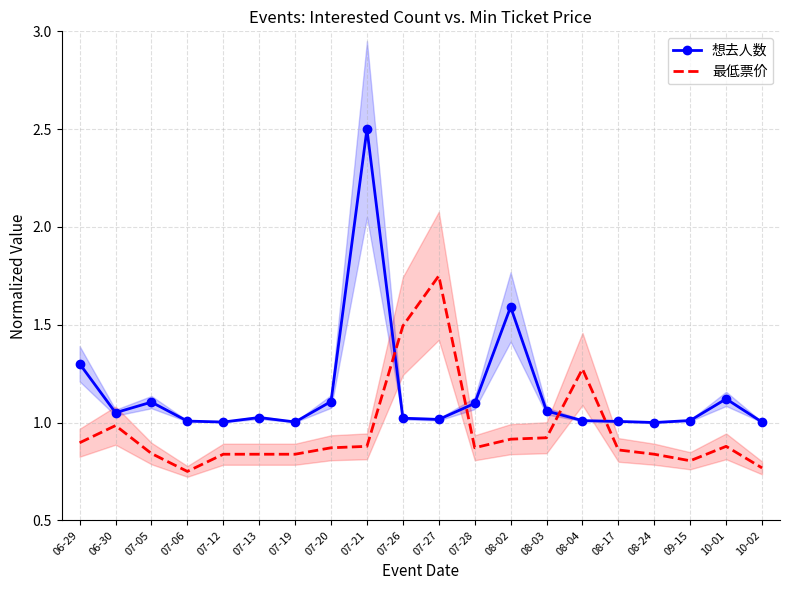

The 想去人数 series shows 1.7 at 07-13. True or false?

False